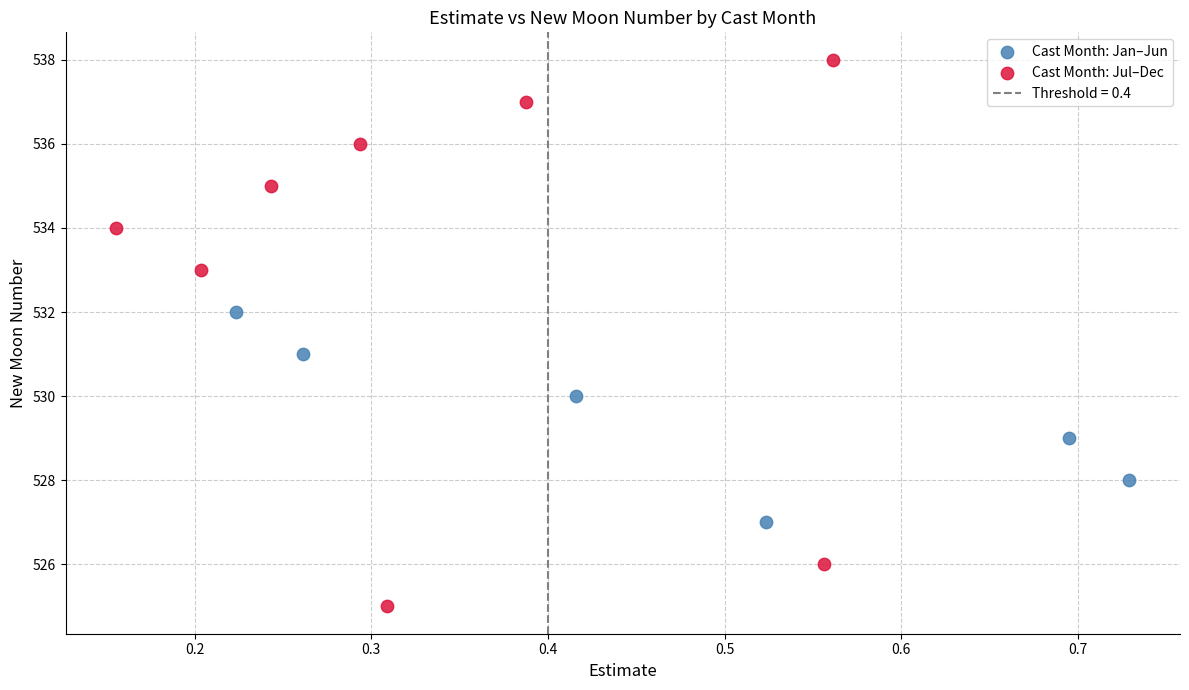

Which series has the widest spread of Y values?

Cast Month: Jul–Dec